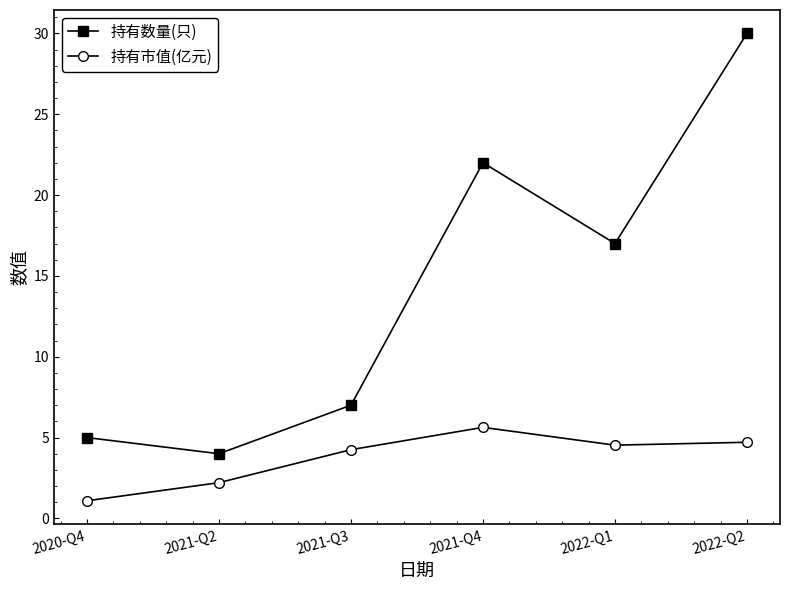

How many lines are shown in the chart?

2